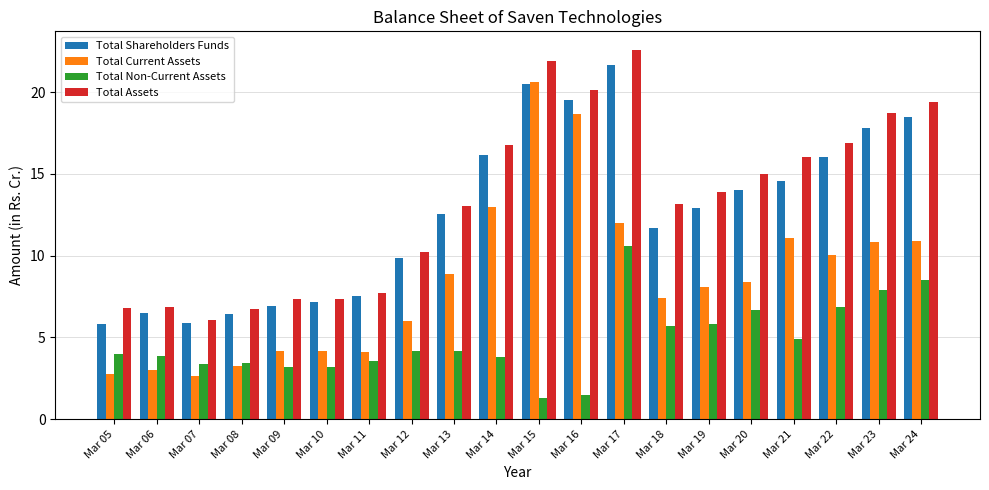

At Mar 14, list the series in order from smallest to largest.

Total Non-Current Assets, Total Current Assets, Total Shareholders Funds, Total Assets